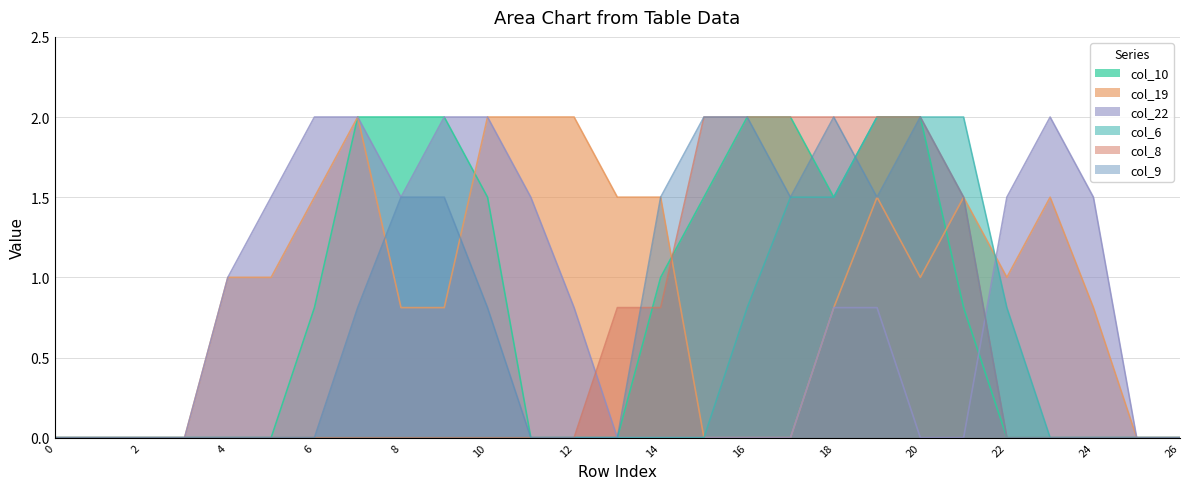

List the series in order of their peak value, lowest first.

col_10, col_19, col_22, col_6, col_8, col_9